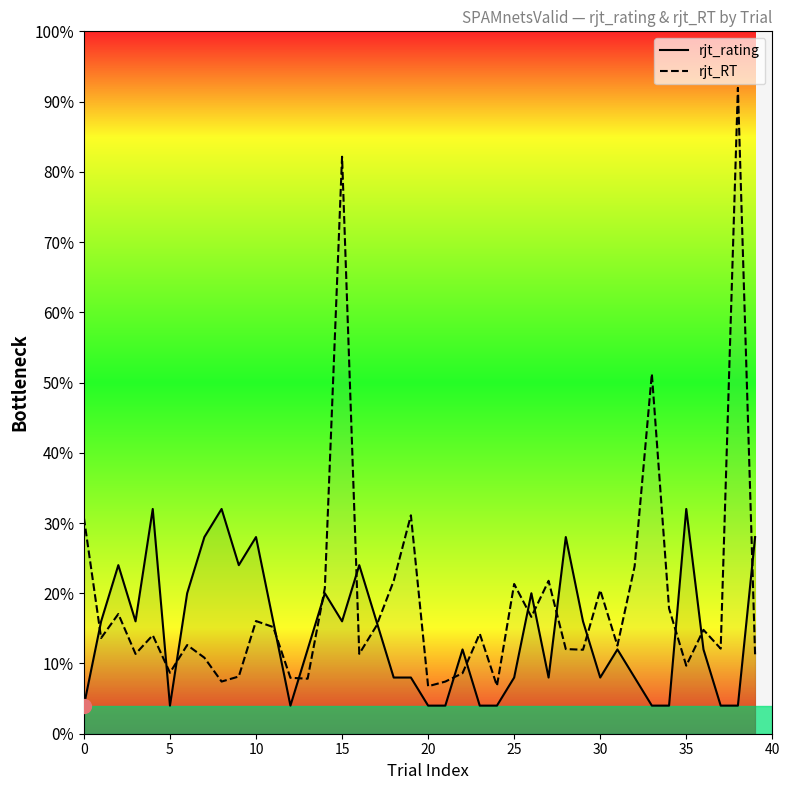

Which series changed the most between 12 and 34?

rjt_RT